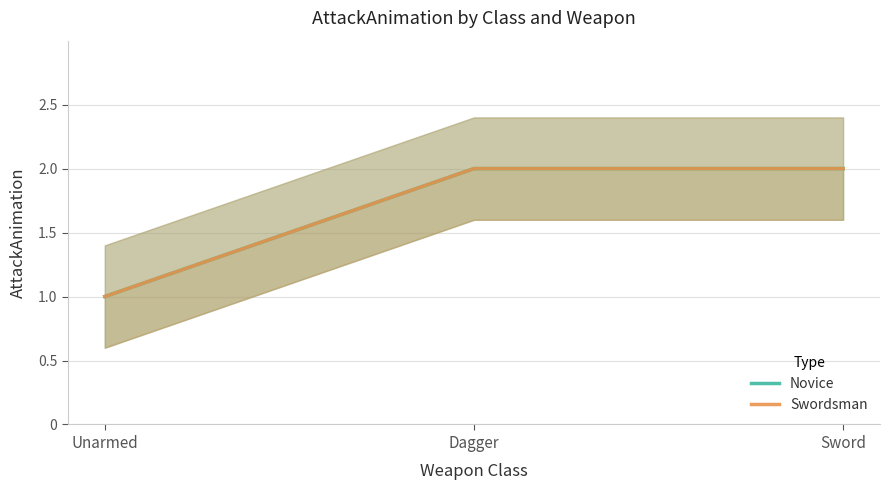

Reading left to right, list all the values displayed in this chart.

Novice: 1	2	2
Swordsman: 1	2	2